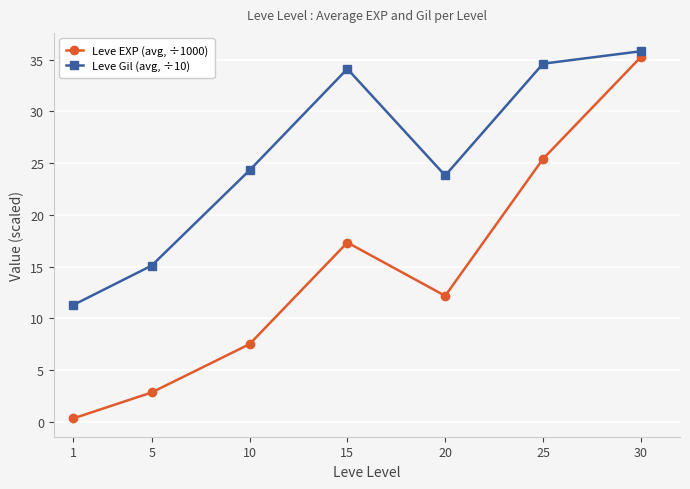

List the labels in order of Leve EXP (avg, ÷1000) value, smallest first.

1, 5, 10, 20, 15, 25, 30